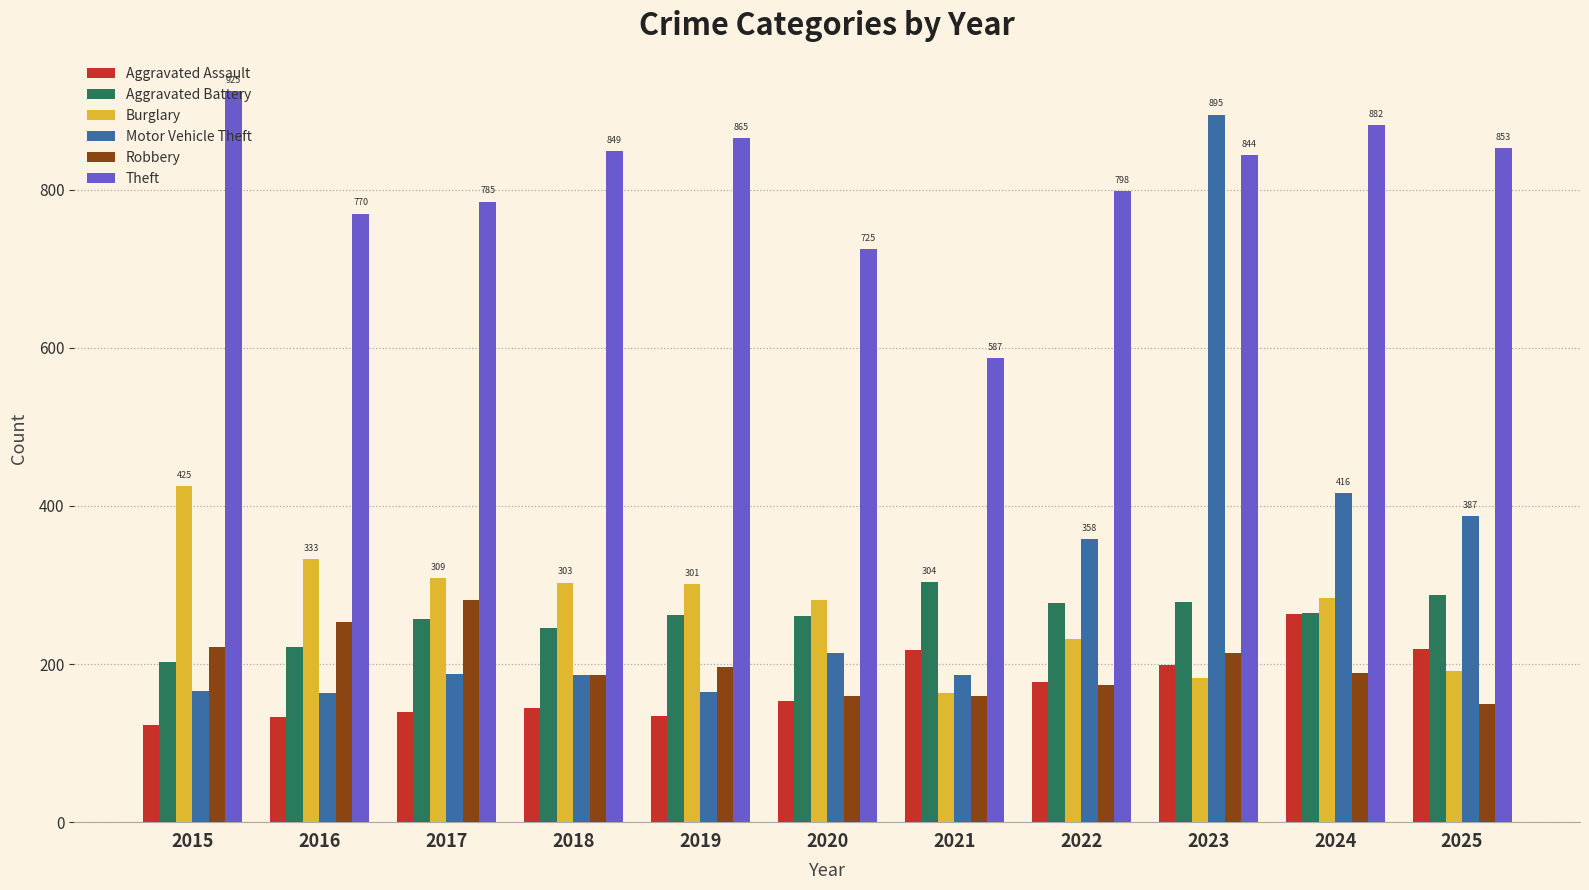

Which series has the largest range (max minus min)?

Motor Vehicle Theft